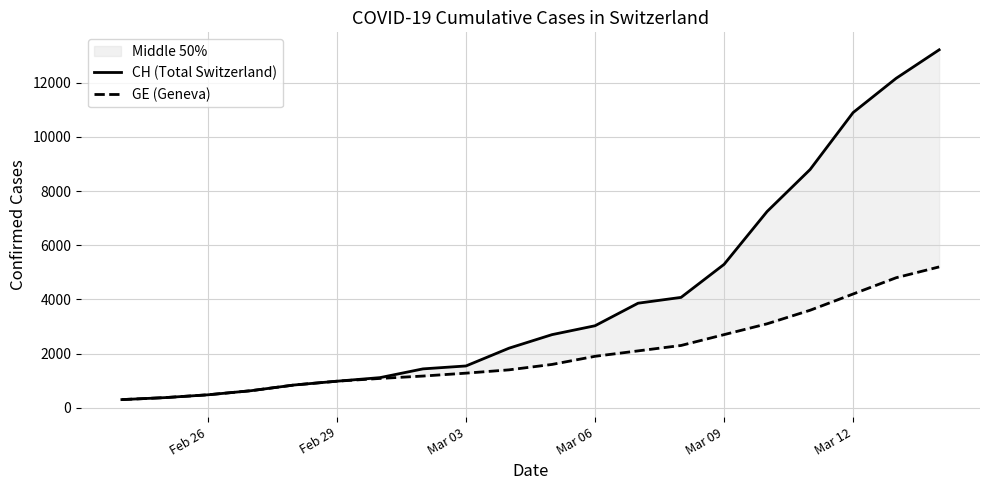

Reading left to right, transcribe all the data shown in this chart.

CH (Total Switzerland): 302	375	479	630	840	981	1113	1436	1544	2200	2700	3028	3860	4075	5294	7245	8795	10897	12161	13213
GE (Geneva): 302	375	479	630	840	981	1083	1171	1278	1400	1600	1900	2100	2300	2700	3100	3600	4200	4800	5200